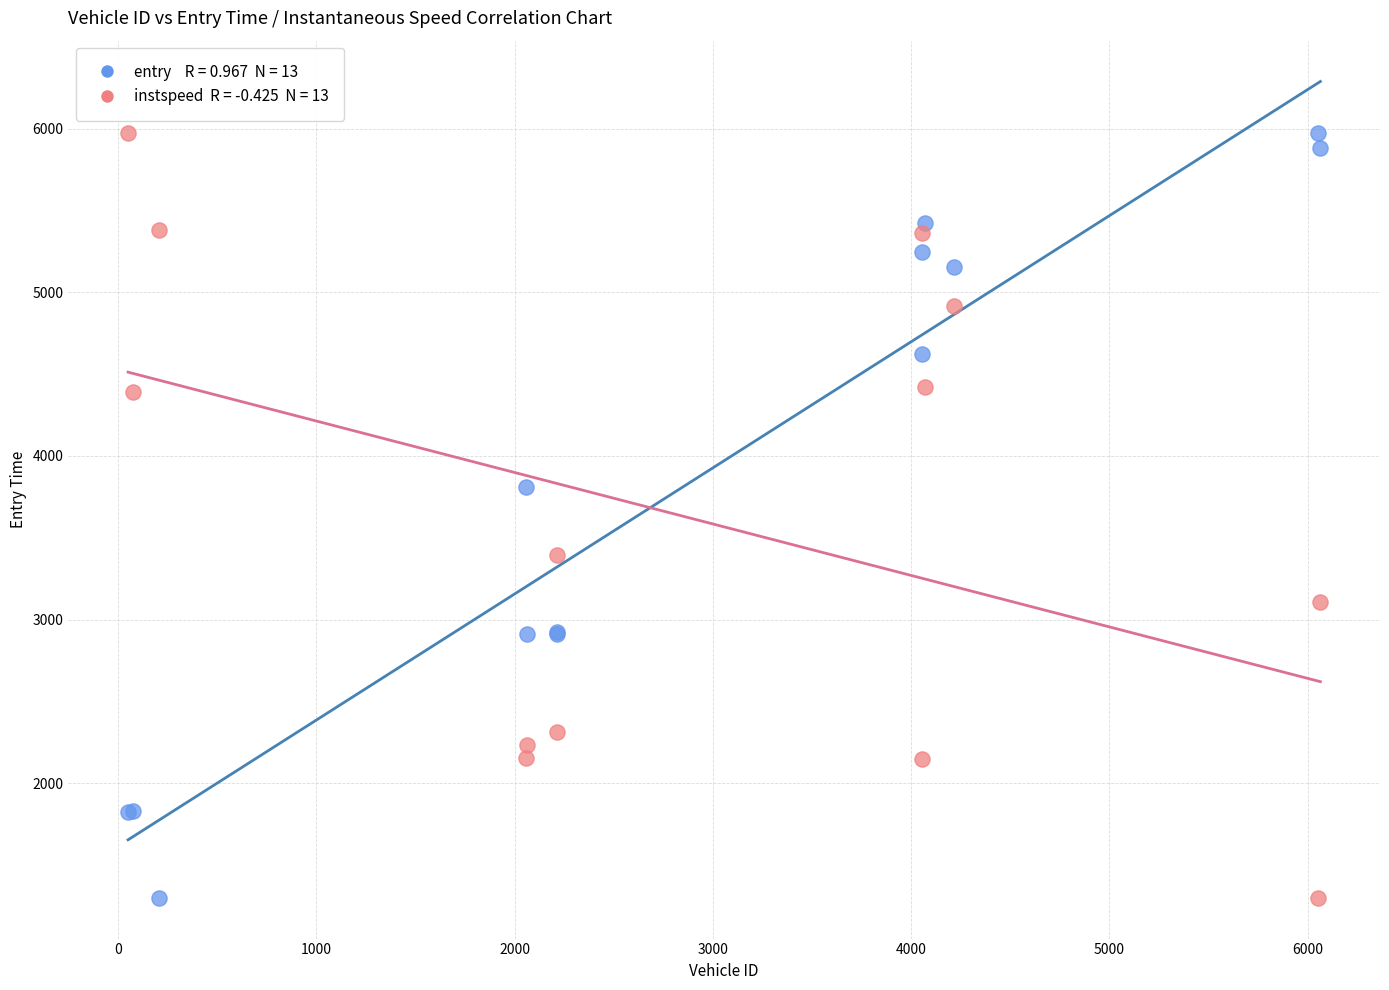

Across all series, what Y value is closest to 3637?

3810.1